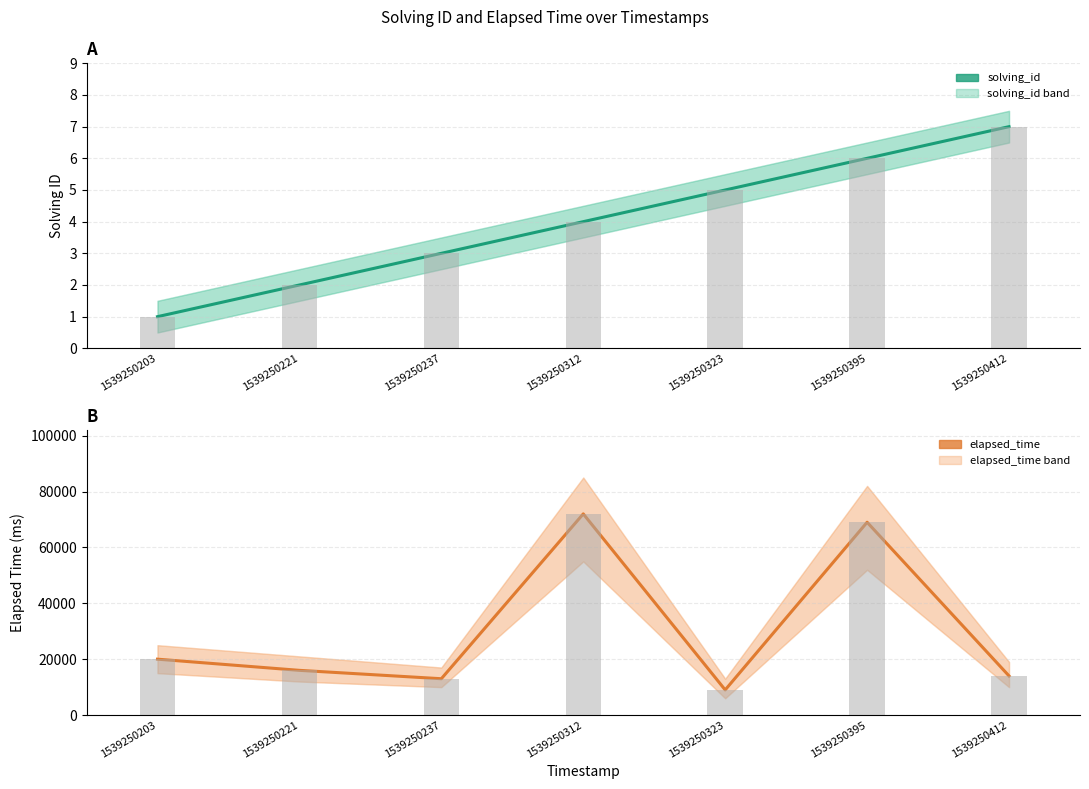

At which category does the chart reach its minimum across all series?

1539250203